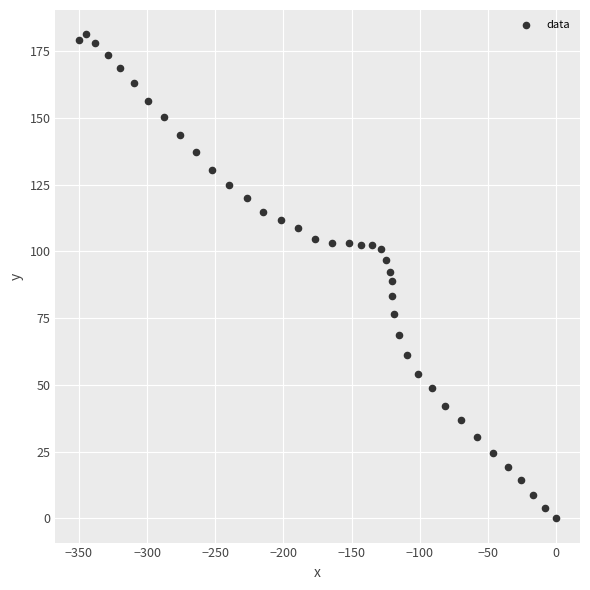

What is the range of Y values (max minus min)?

181.3